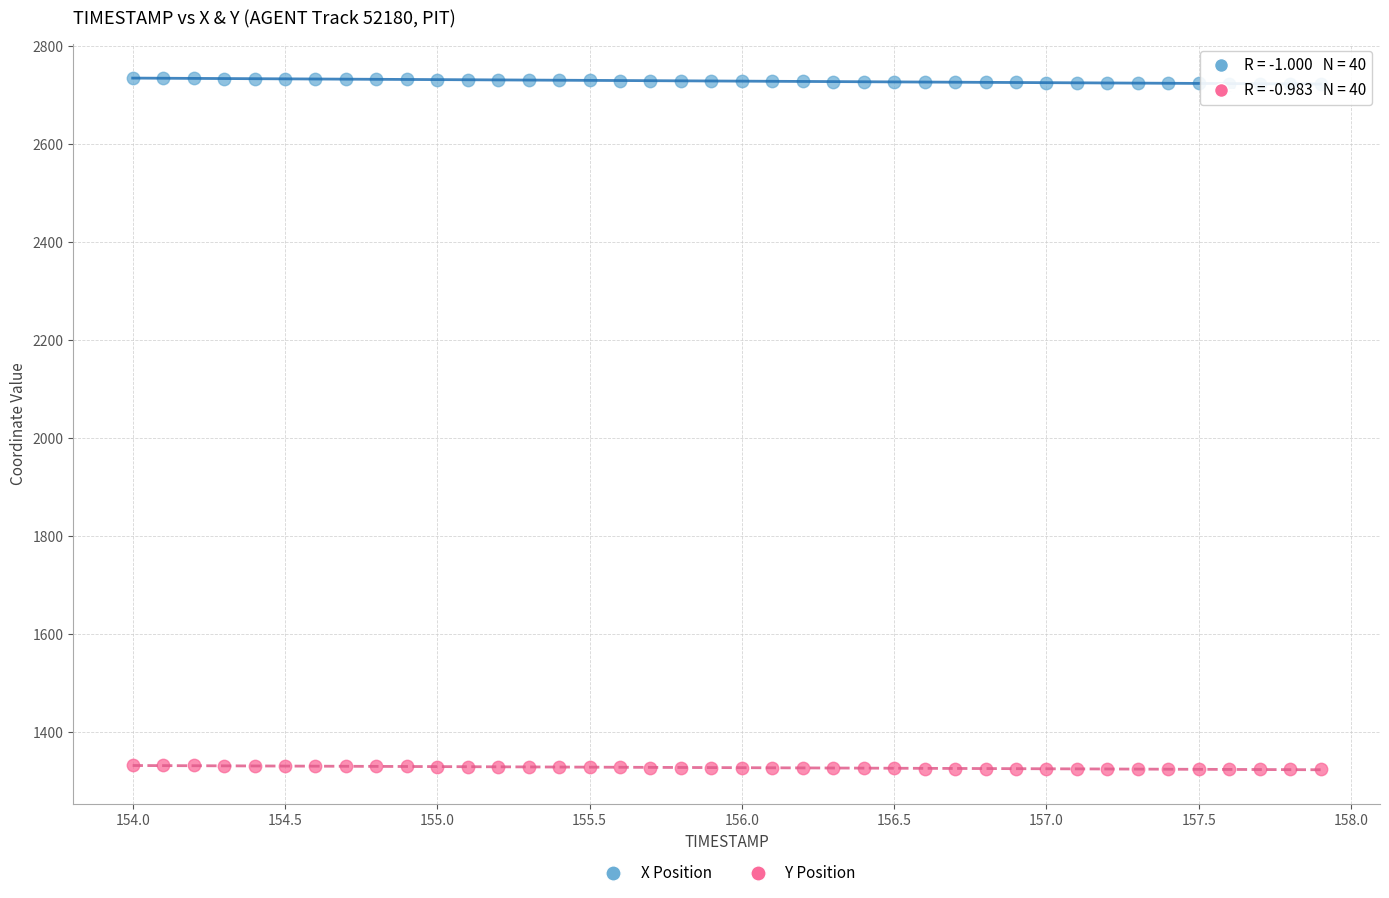

Which series contains the lowest Y value?

Y Position